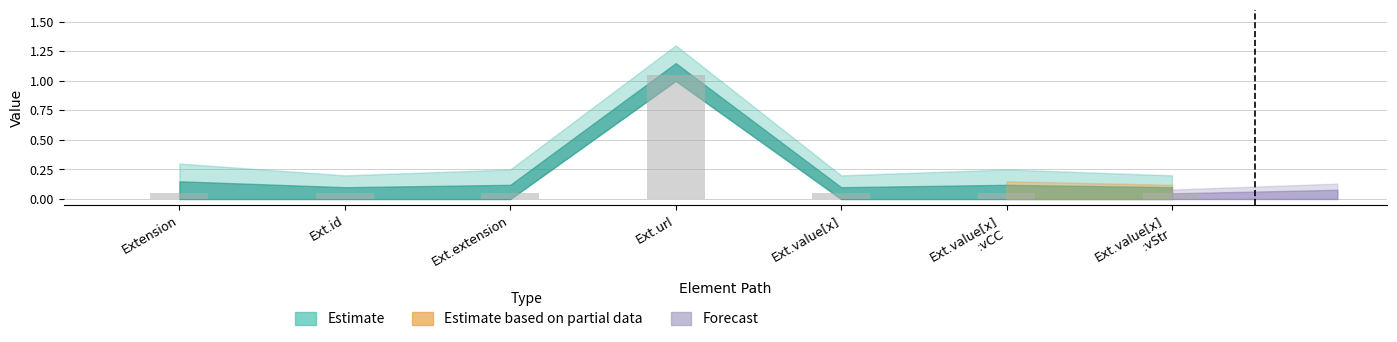

What is the difference between the maximum and minimum values?

1.0